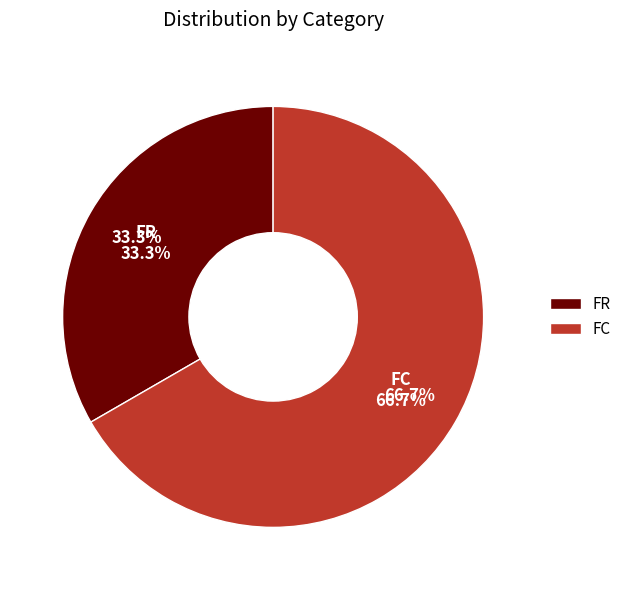

To the nearest percent, what is the combined percentage of FR and FC?

100%